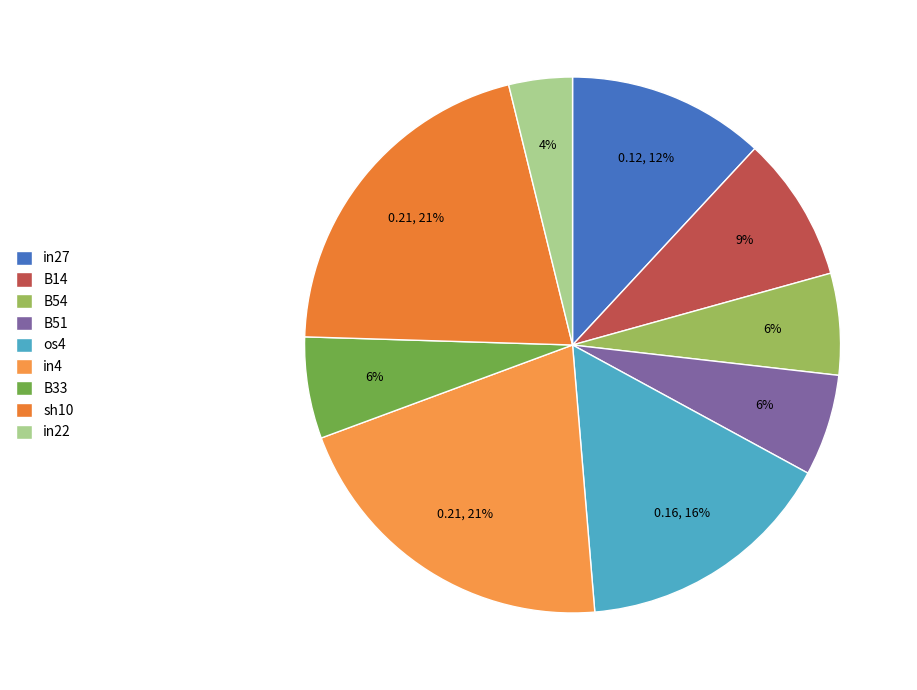

What is the largest slice in the pie chart?

in4